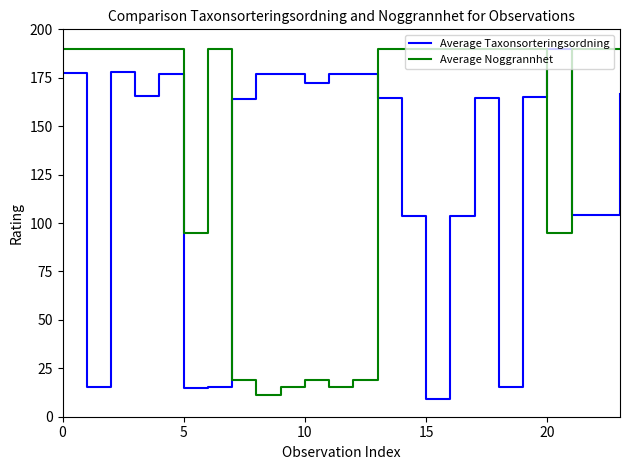

Rank the series by their average value, from lowest to highest.

Average Taxonsorteringsordning, Average Noggrannhet